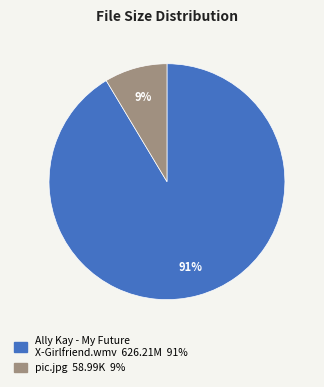

Rank the categories by value from highest to lowest.

Ally Kay - My Future X-Girlfriend.wmv, pic.jpg